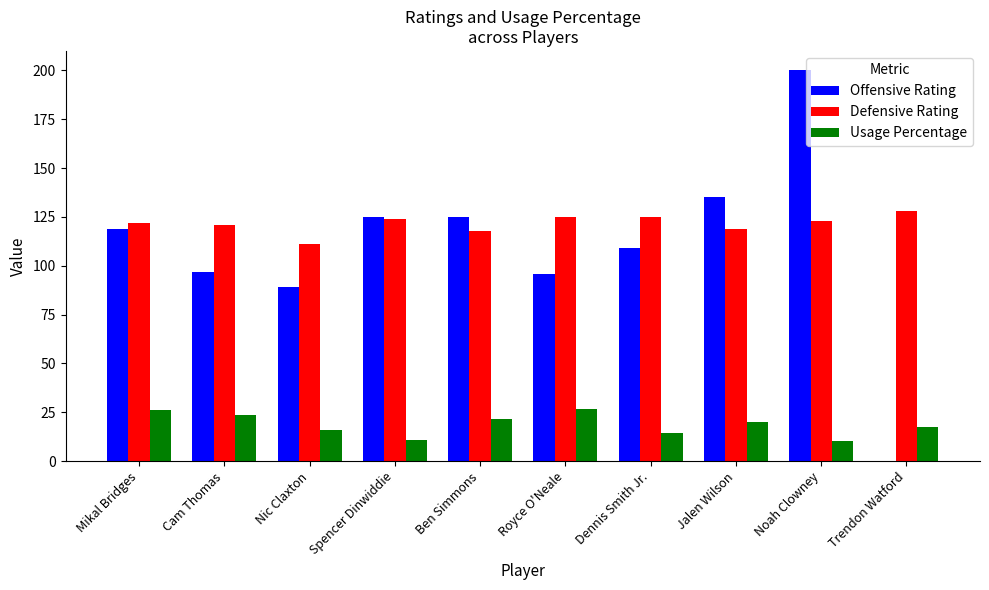

Does the chart contain stacked bars?

No